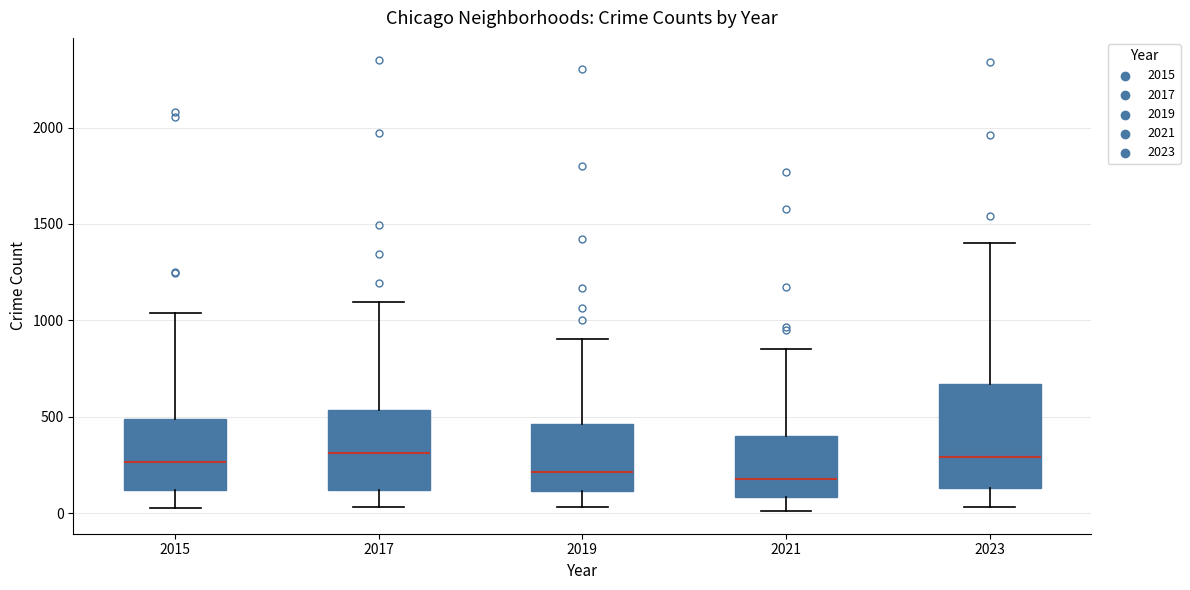

Comparing the boxes themselves (not the whiskers), which one is the tallest?

2023